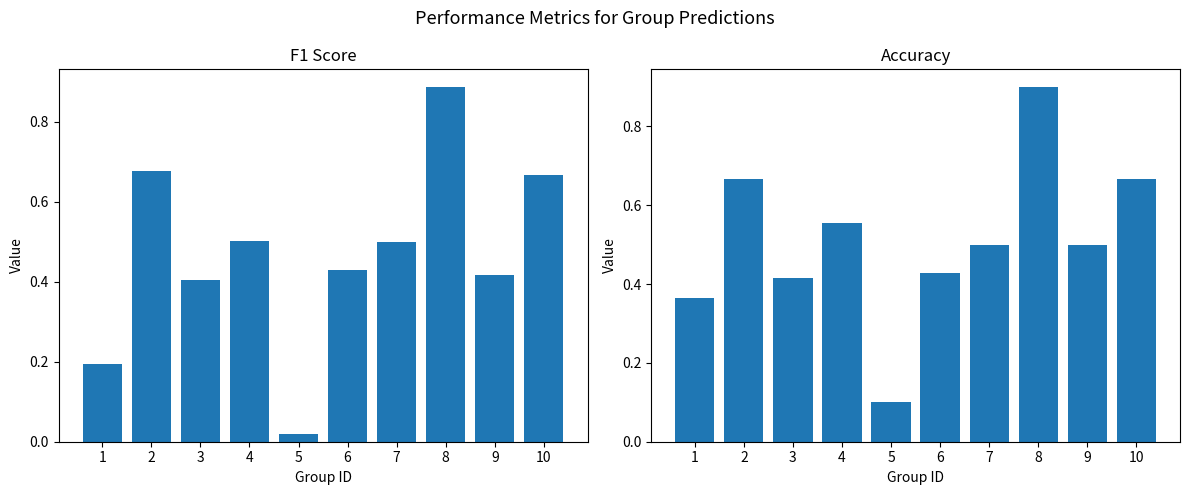

What is the value of the accuracy bar at the 8th from the left?

0.9